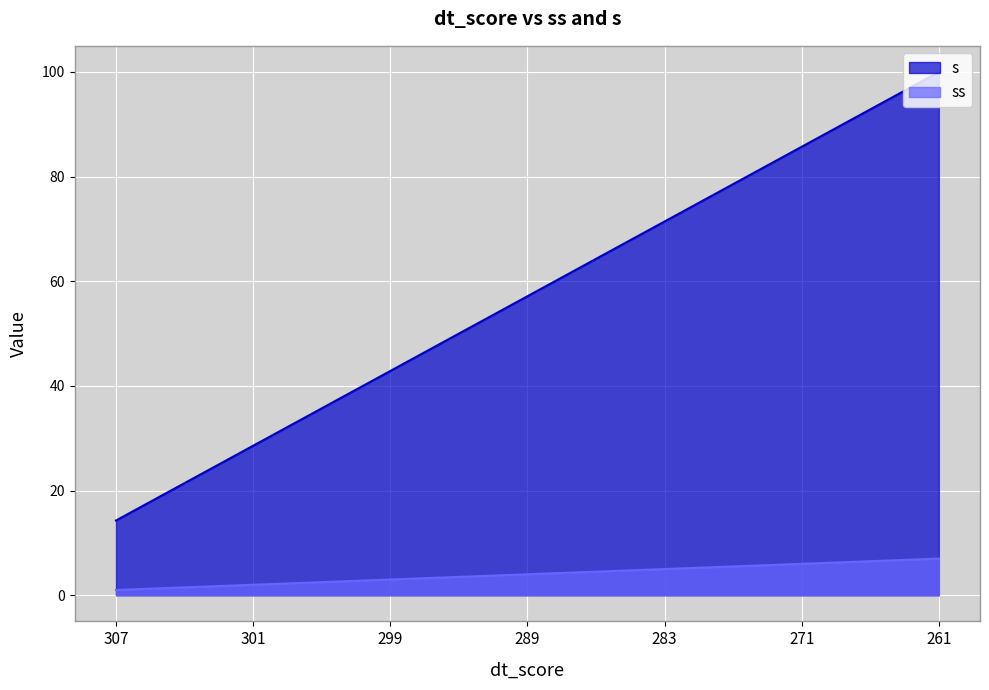

The value of s at 261 is 170.6. True or false?

False